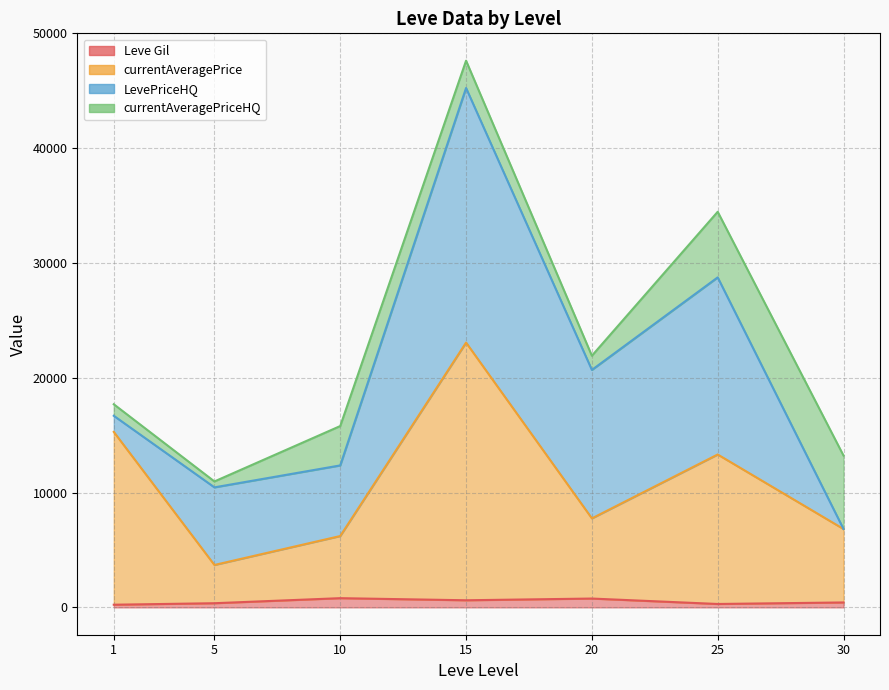

How many lines are shown in the chart?

4